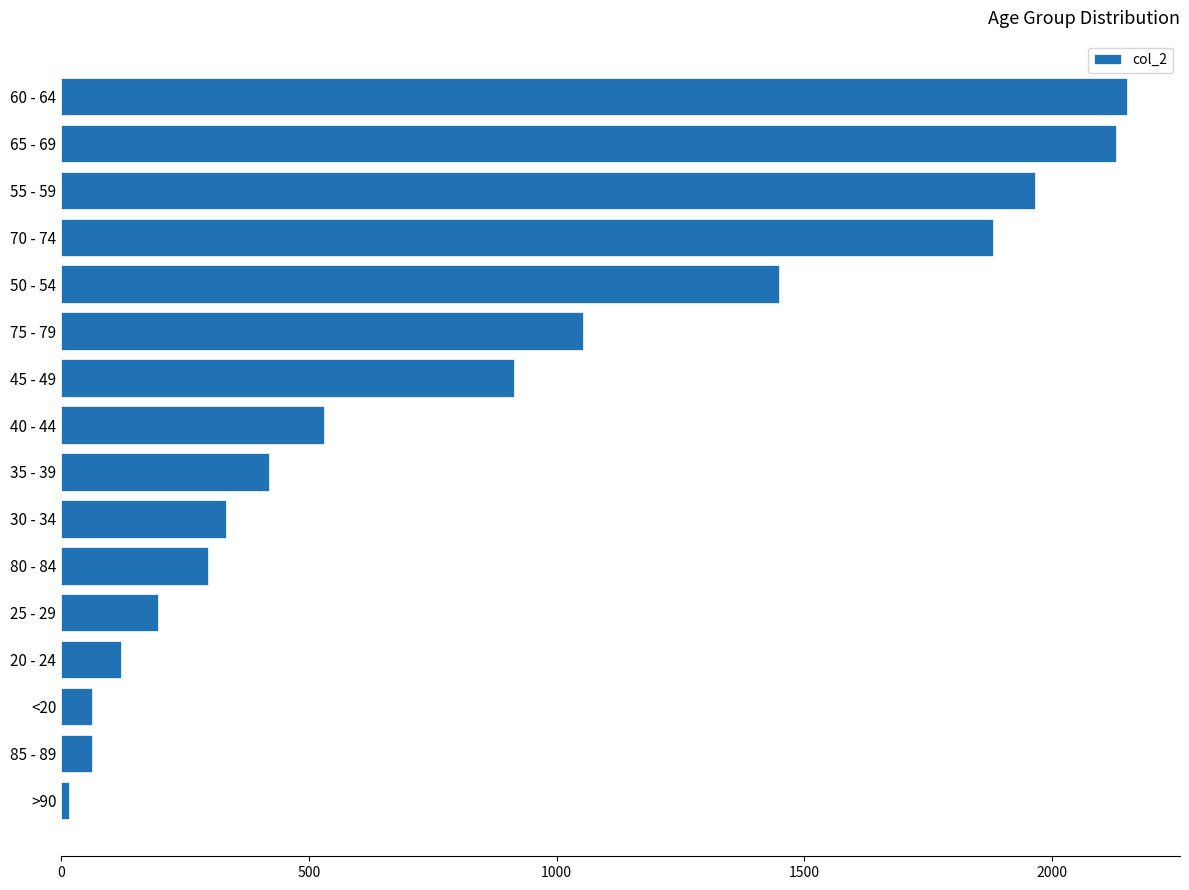

What is the difference between the maximum and minimum values?

2136